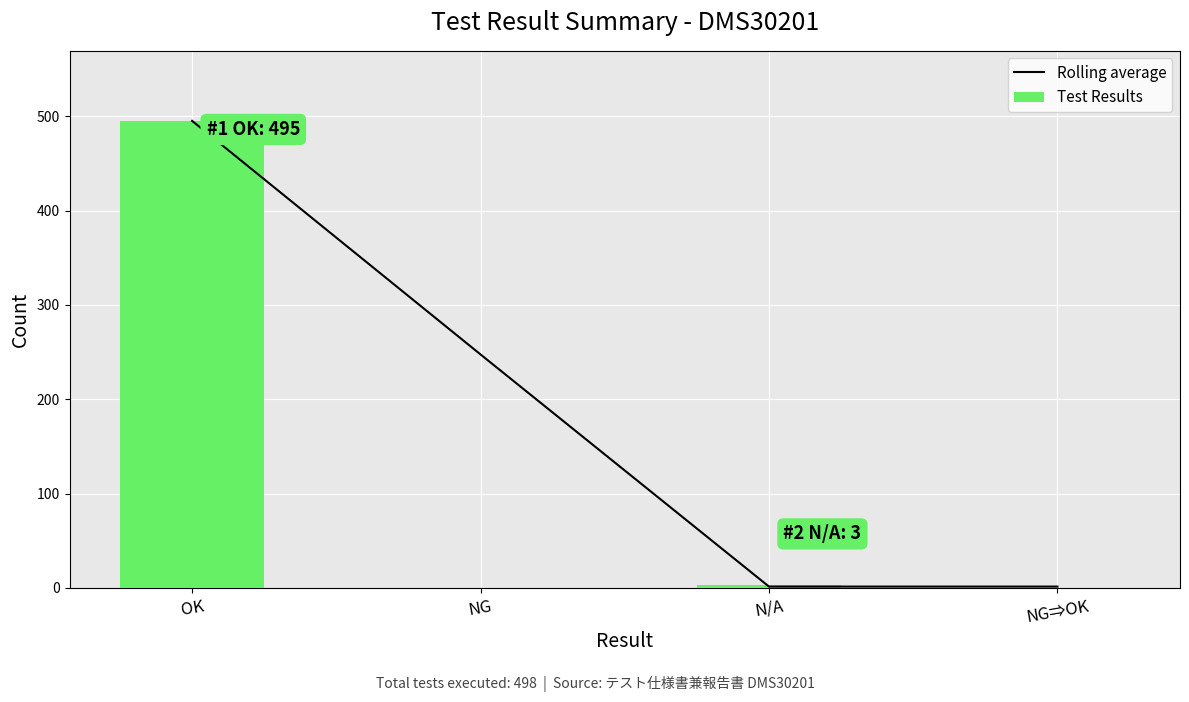

What is the label of the 1st bar from the left?

OK